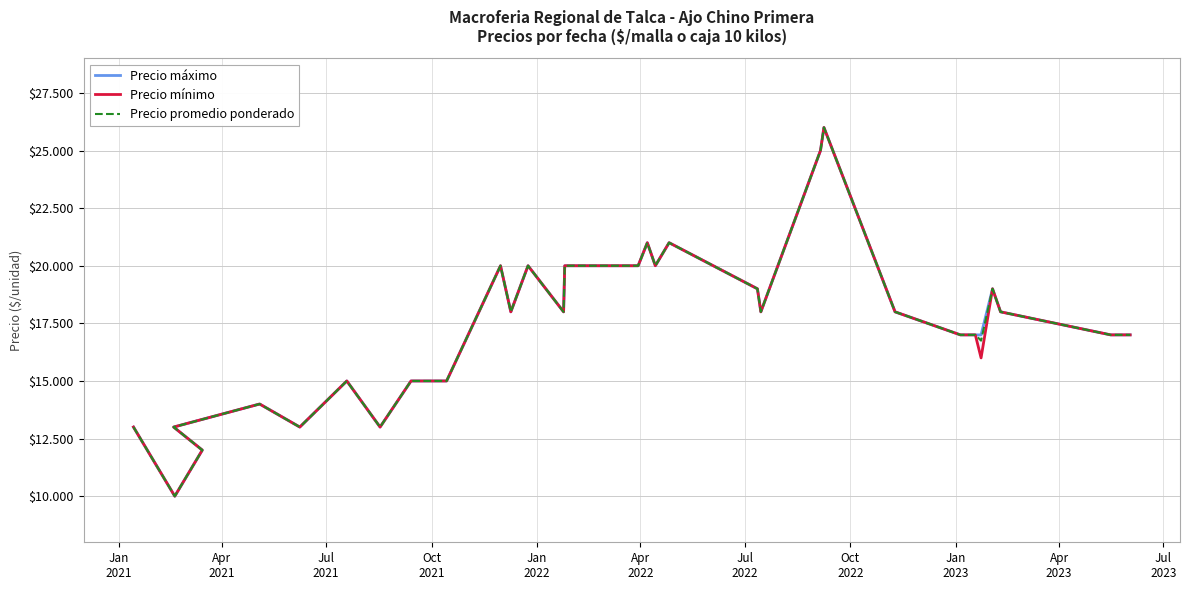

What is the difference between the second highest and second lowest values in the Precio promedio ponderado series?

13000